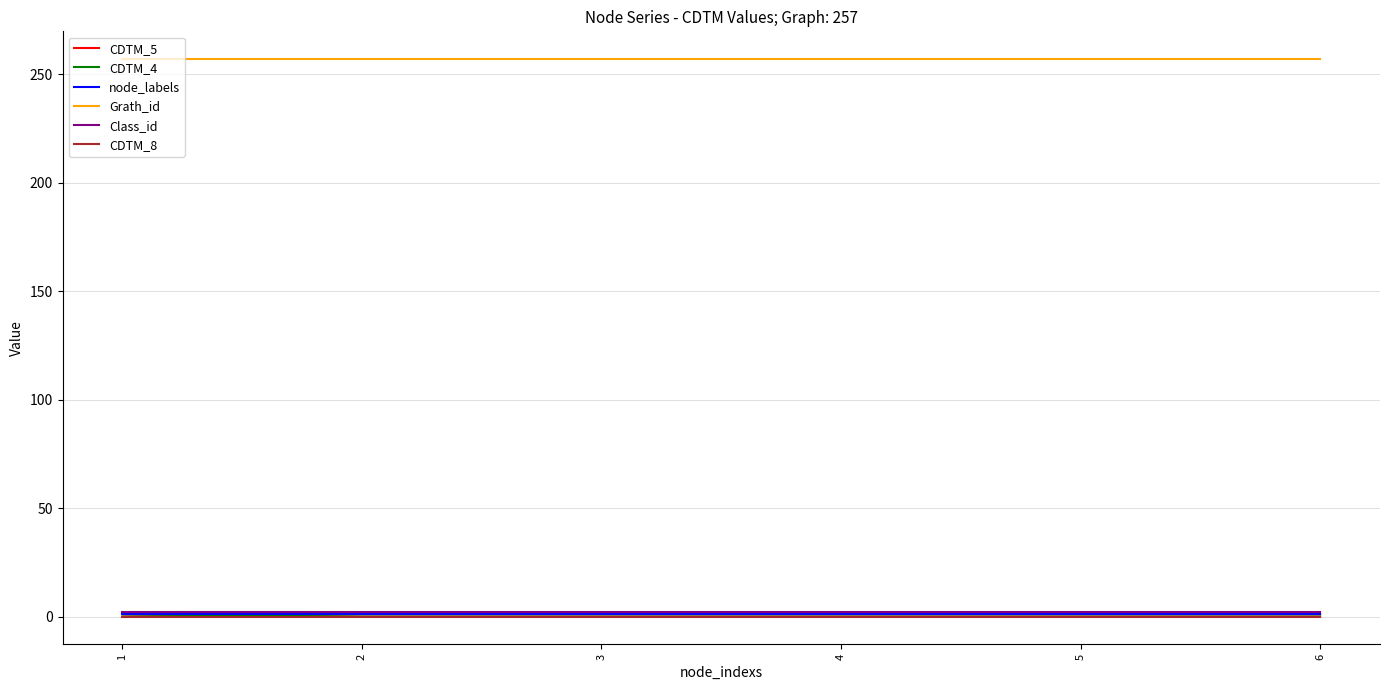

Is it true that node_labels equals 1 at 6?

True